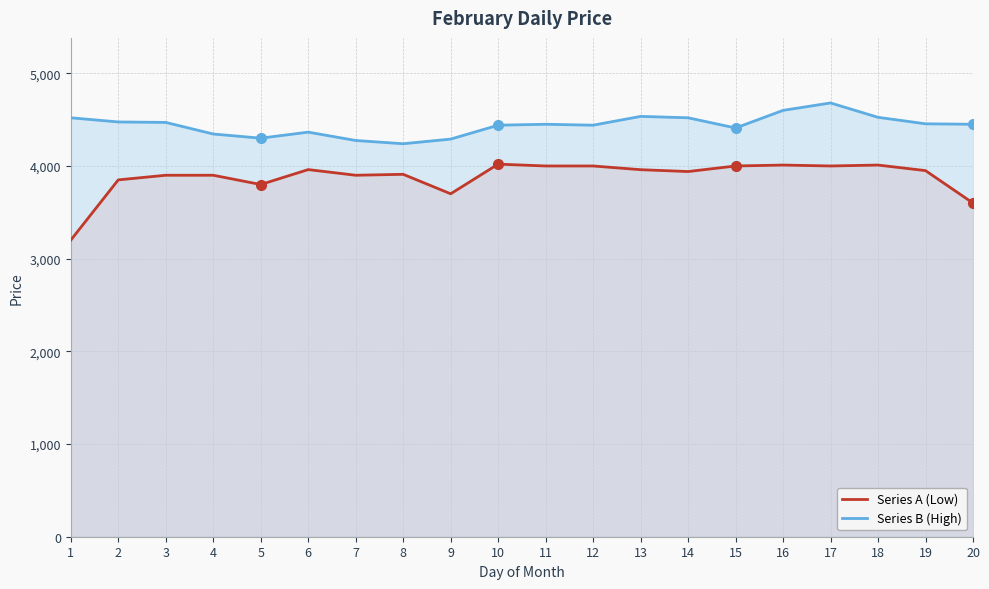

How many data points in Series A (Low) are above 3950?

9